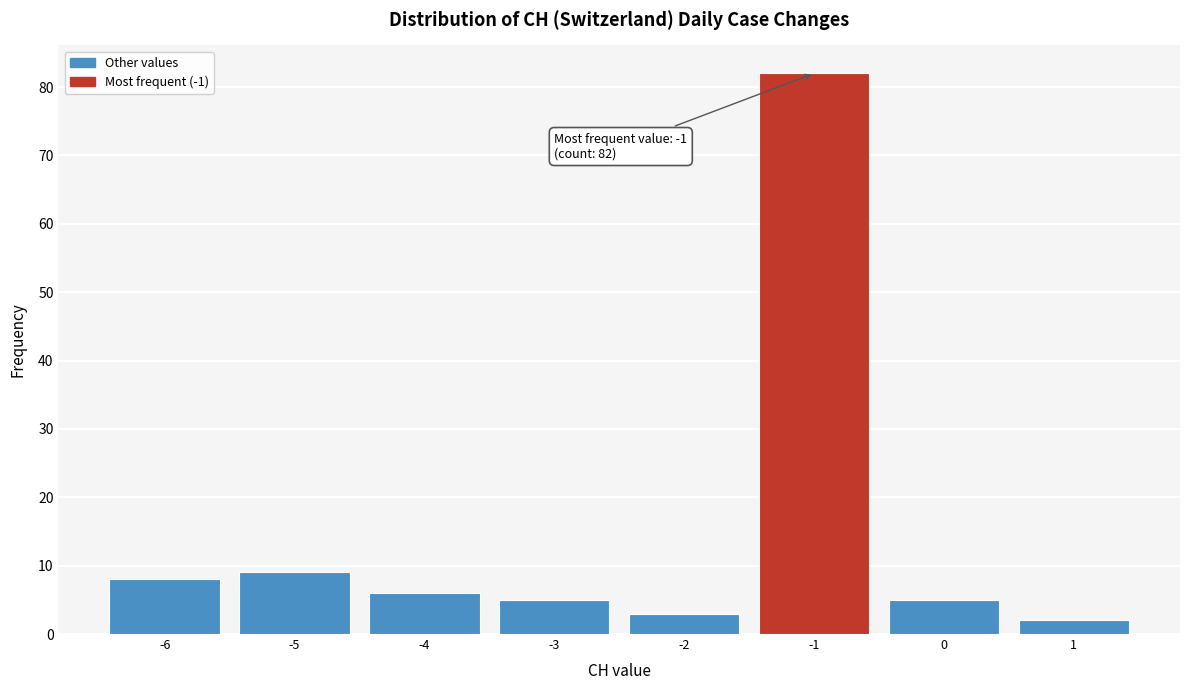

Over which range of the x-axis is the bar tallest?

-1.5 to -0.5